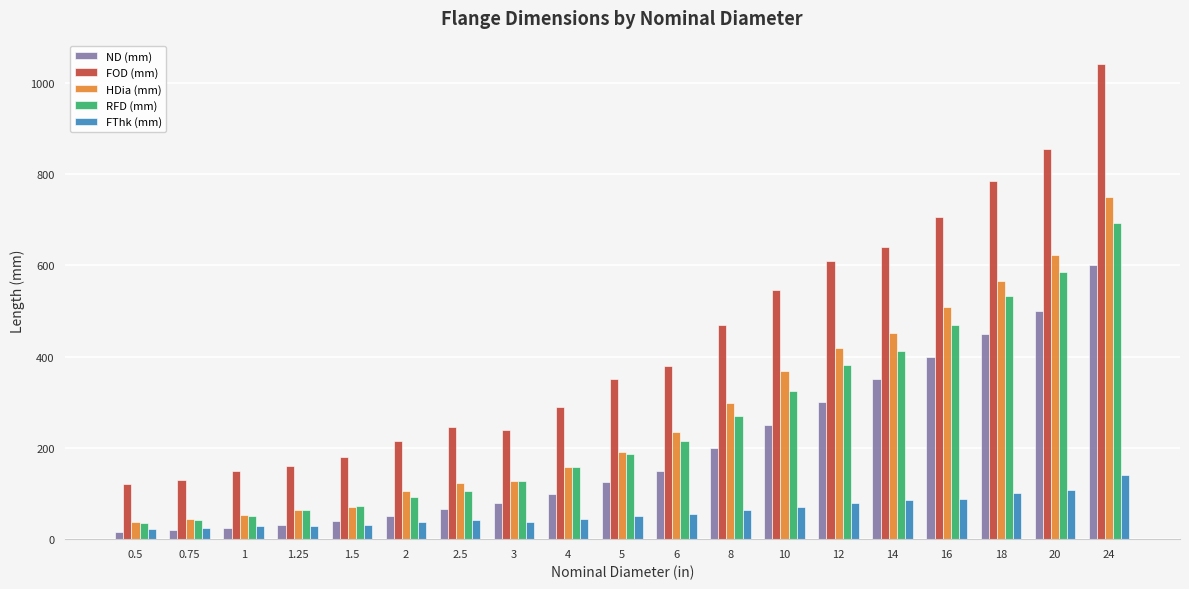

What is the maximum value for HDia (mm)?

749.0